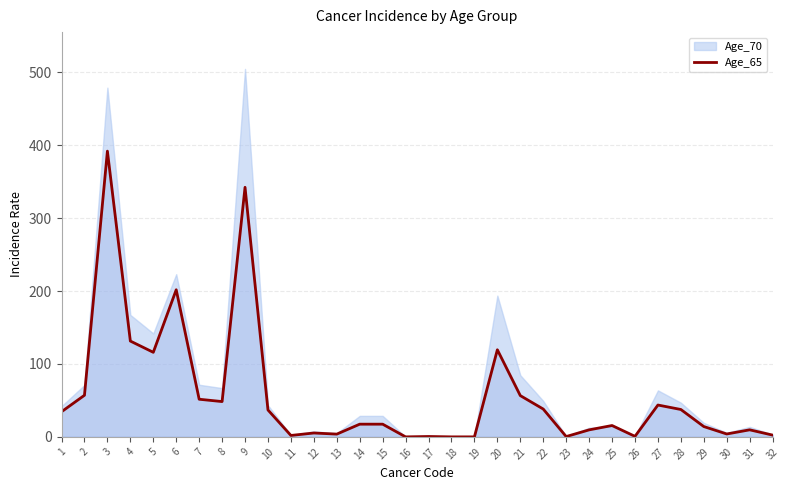

At which category does the data reach its first local valley?

5